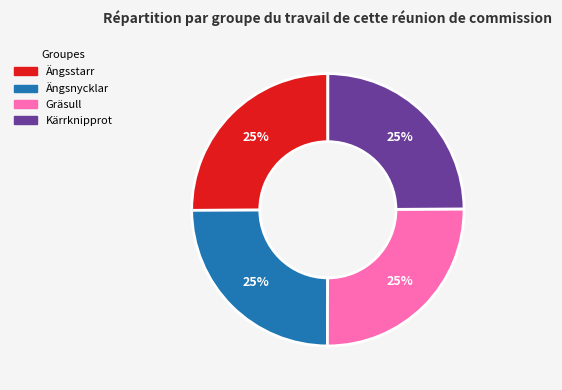

Approximately how many times larger is the value at Kärrknipprot compared to Ängsstarr?

1.0